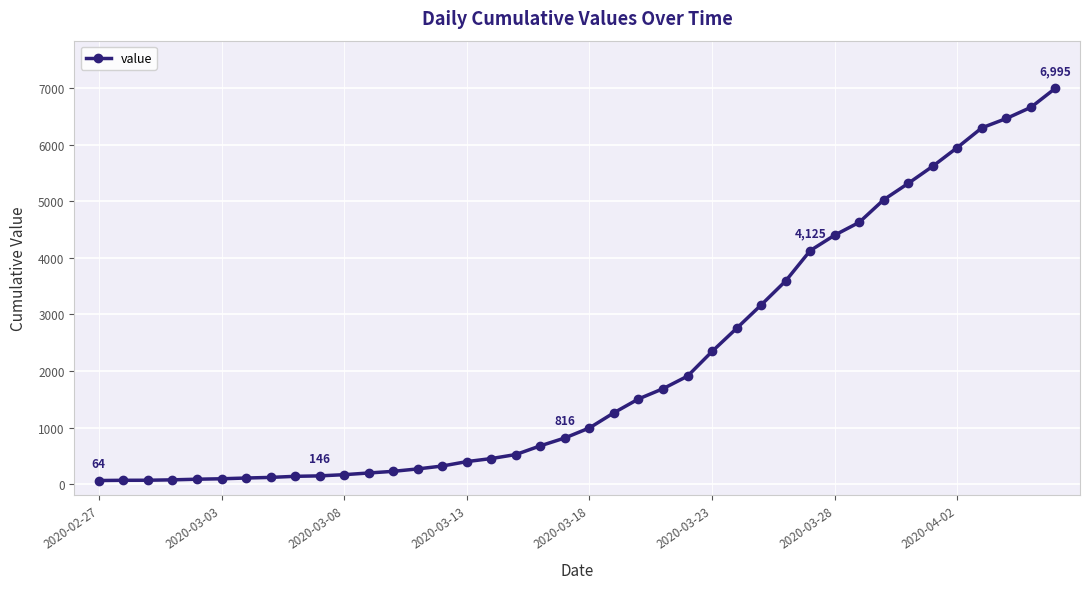

What is the sum of all values?

85677